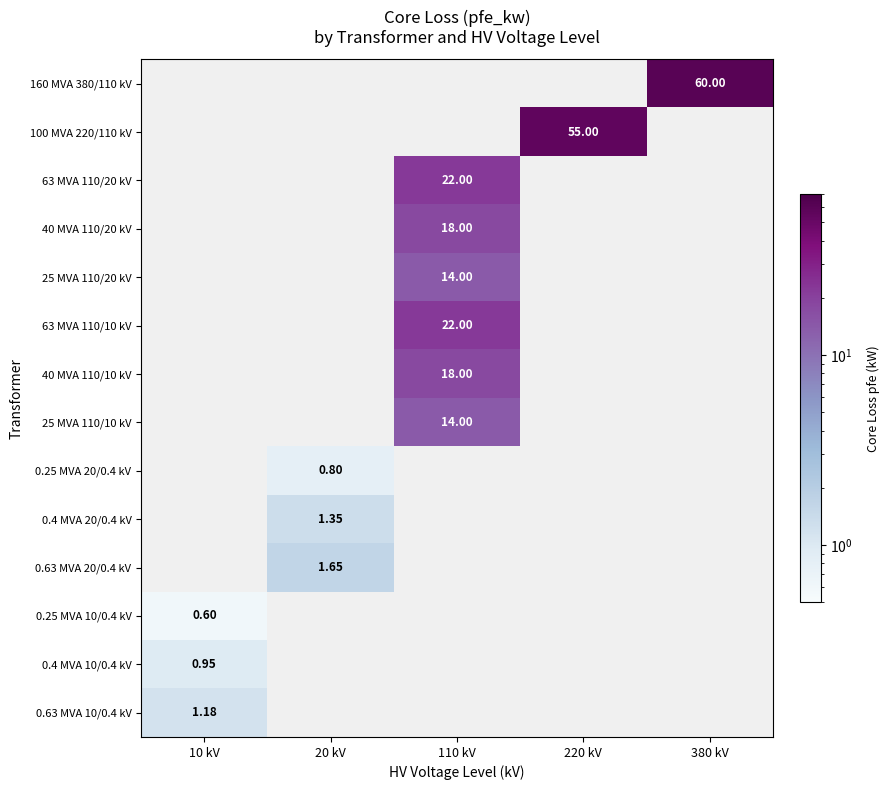

What is the approximate value of 0.25 MVA 10/0.4 kV at 10 kV?

0.6